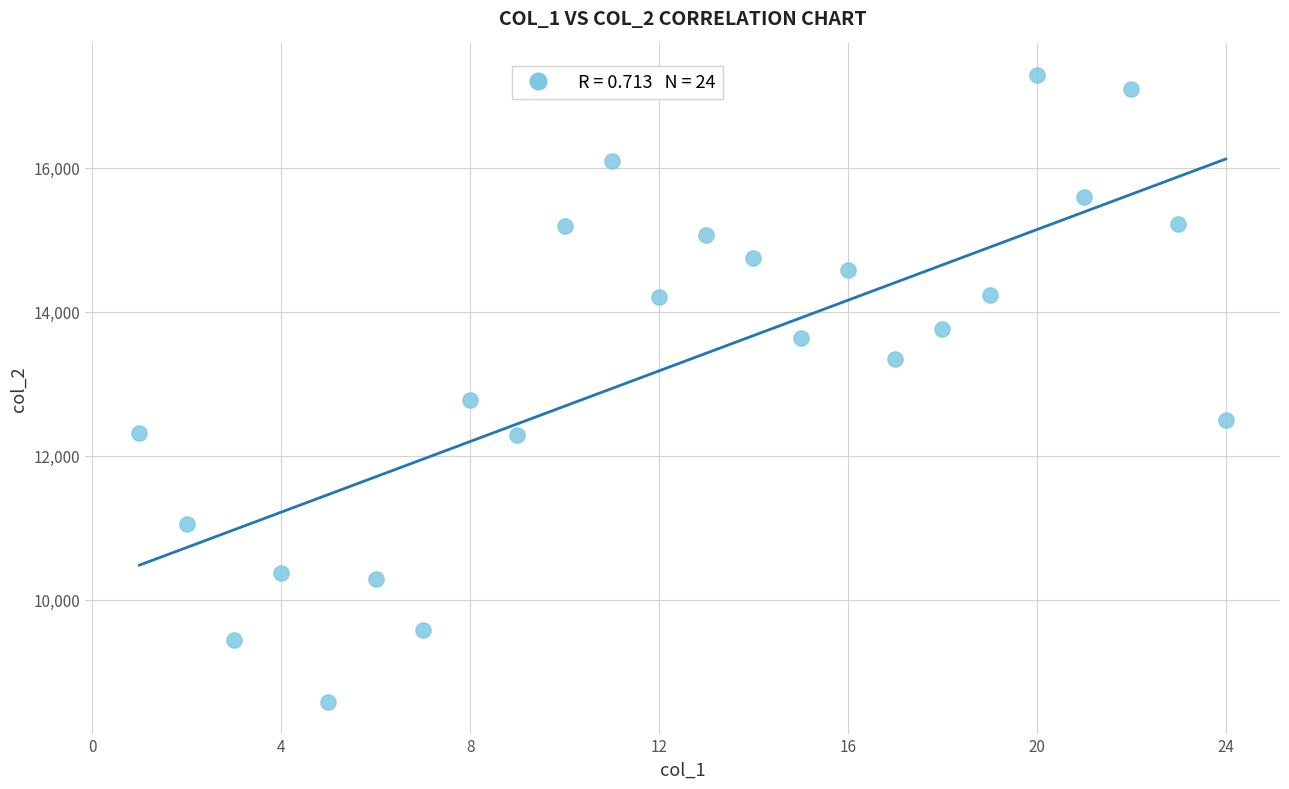

What is the range of X values (max minus min)?

23.0